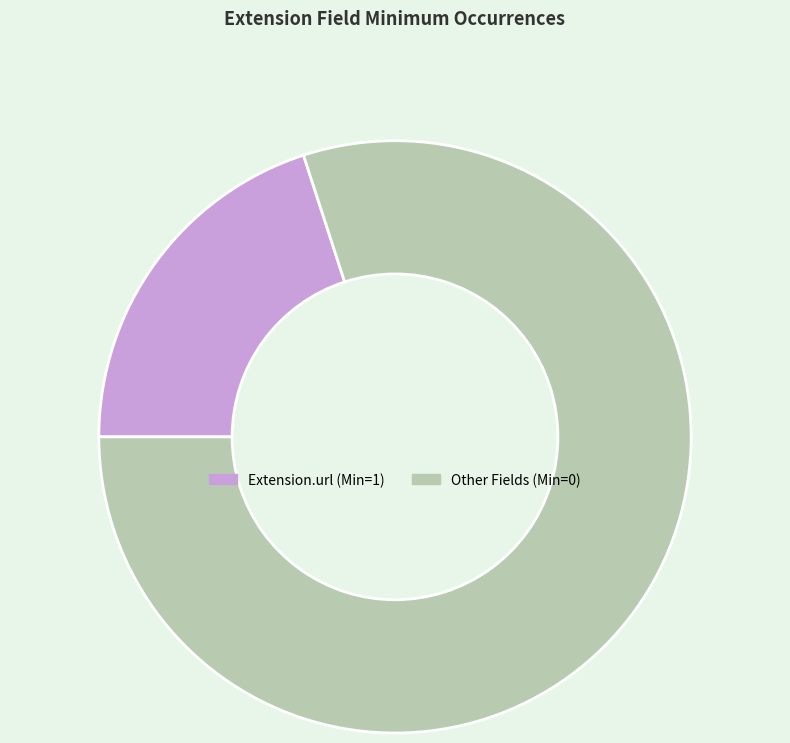

What is the smallest slice in the pie chart?

Extension.url (Min=1)